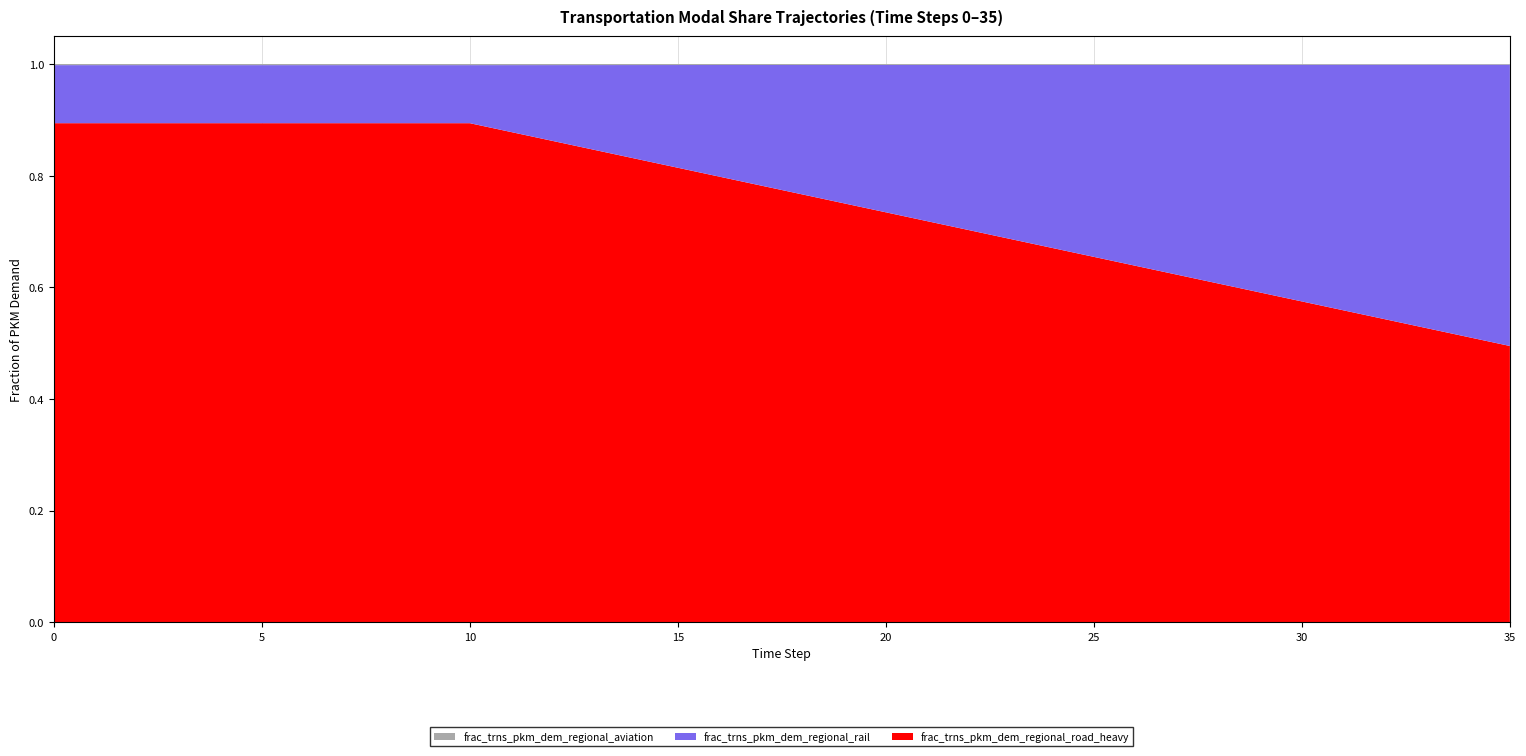

Reading right to left, transcribe all the data shown in this chart.

frac_trns_pkm_dem_regional_aviation: 0.0	0.0	0.0	0.0	0.0	0.0	0.0	0.0	0.0	0.0	0.0	0.0	0.0	0.0	0.0	0.0	0.0	0.0	0.0	0.0	0.0	0.0	0.0	0.0	0.0	0.0	0.0	0.0	0.0	0.0	0.0	0.0	0.0	0.0	0.0	0.0
frac_trns_pkm_dem_regional_rail: 0.5	0.5	0.5	0.5	0.4	0.4	0.4	0.4	0.4	0.4	0.3	0.3	0.3	0.3	0.3	0.3	0.2	0.2	0.2	0.2	0.2	0.2	0.2	0.1	0.1	0.1	0.1	0.1	0.1	0.1	0.1	0.1	0.1	0.1	0.1	0.1
frac_trns_pkm_dem_regional_road_heavy: 0.5	0.5	0.5	0.5	0.6	0.6	0.6	0.6	0.6	0.6	0.7	0.7	0.7	0.7	0.7	0.7	0.8	0.8	0.8	0.8	0.8	0.8	0.8	0.9	0.9	0.9	0.9	0.9	0.9	0.9	0.9	0.9	0.9	0.9	0.9	0.9